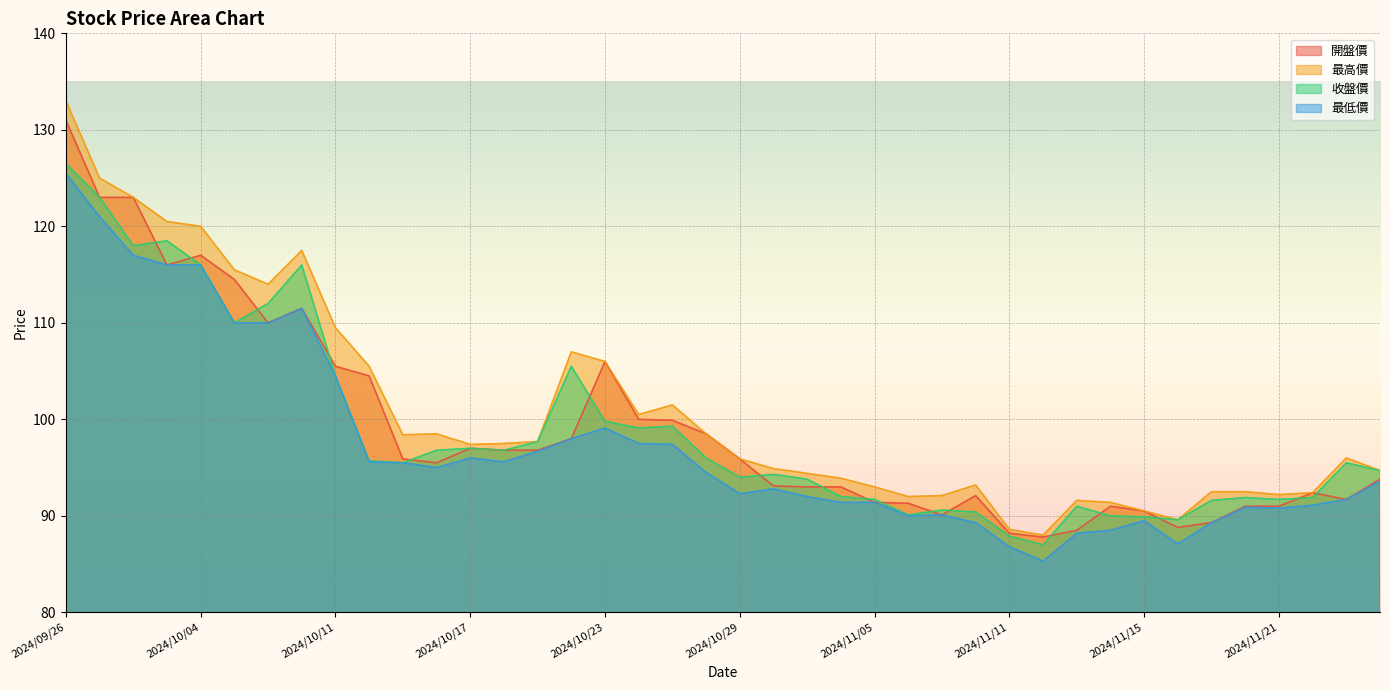

What is the value of the 收盤價 point at the 30th from the left?

87.0